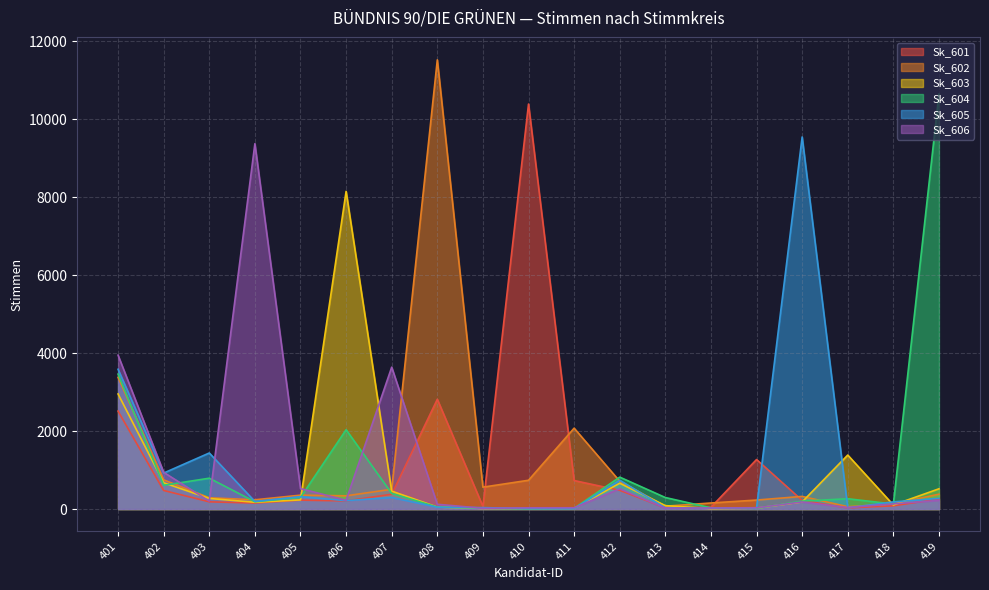

Which series ends up on top after the final intersection of Sk_602 and Sk_605?

Sk_602